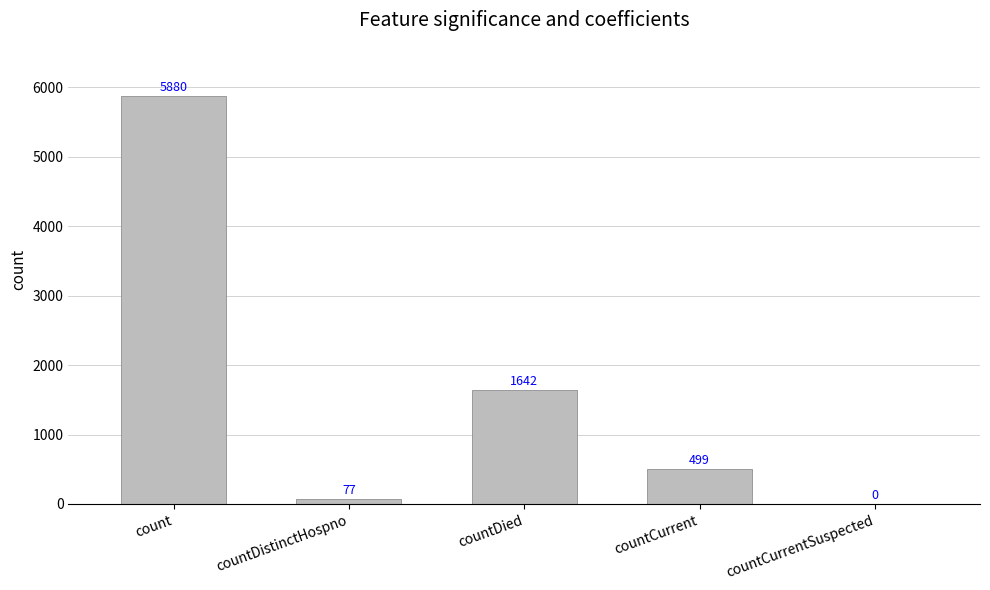

Approximately how many times larger is the value at count compared to countDied?

3.6